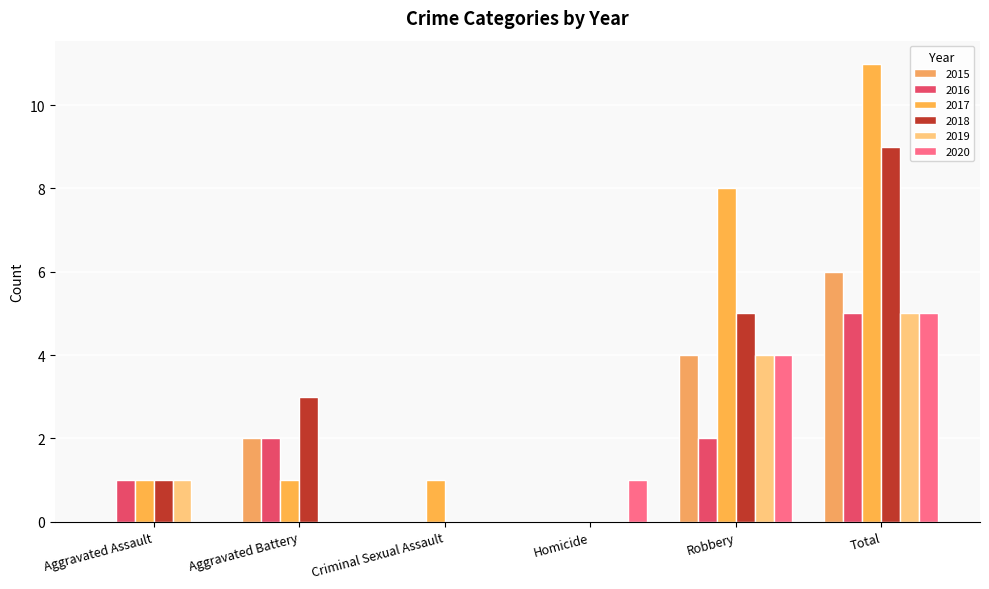

The 2019 series shows 2 at Aggravated Battery. True or false?

False